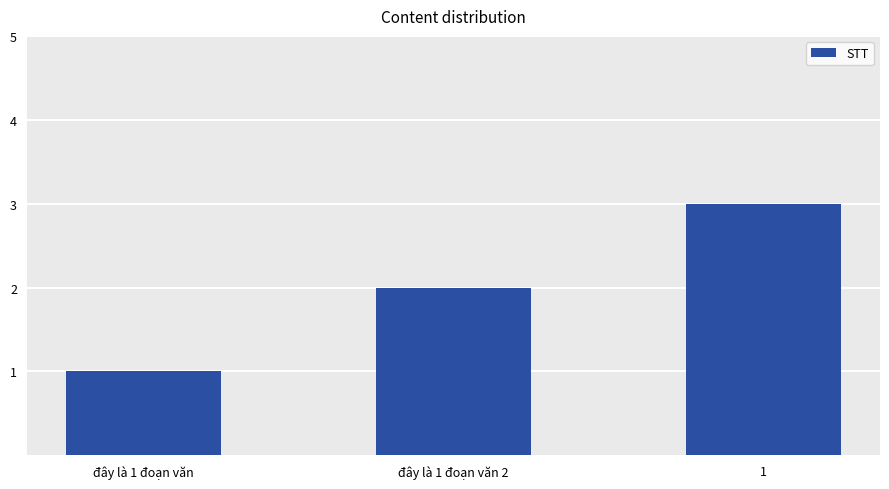

List the labels in order of value, smallest first.

đây là 1 đoạn văn, đây là 1 đoạn văn 2, 1